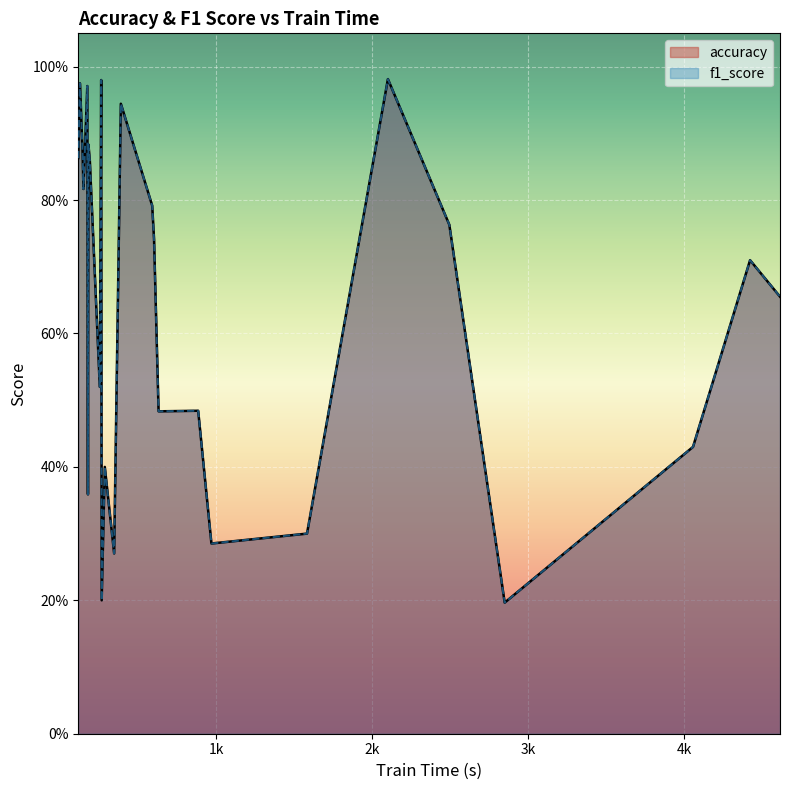

True or false: f1_score and accuracy intersect in this chart.

False